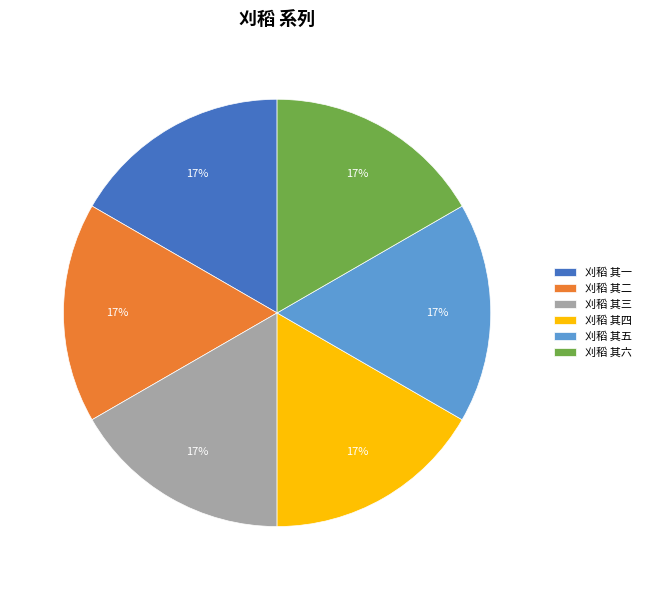

The 刈稻 其四 slice represents 17% of the pie. True or false?

True